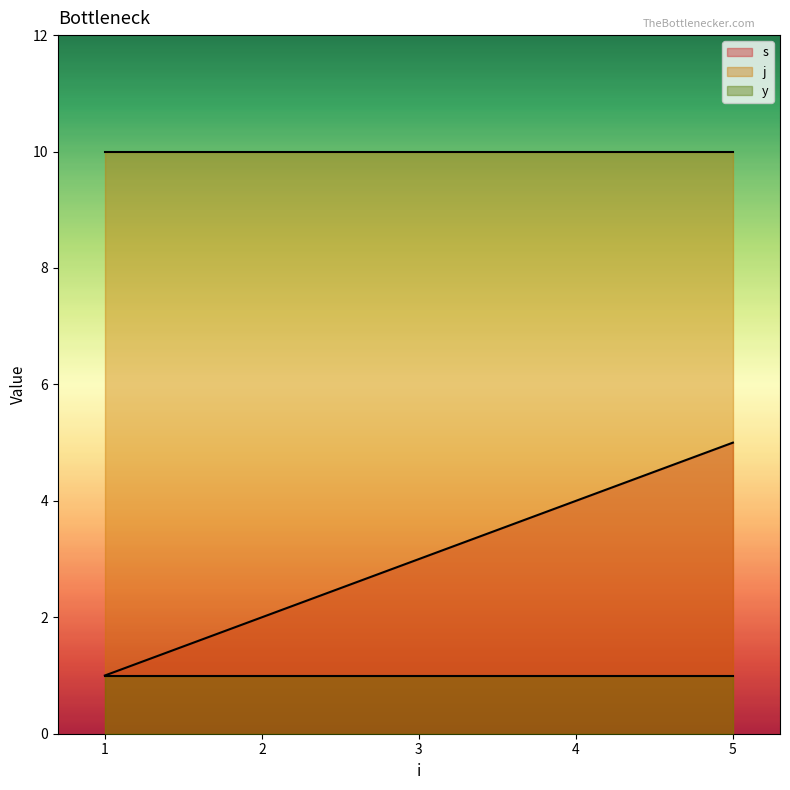

Which series has the largest range (max minus min)?

s